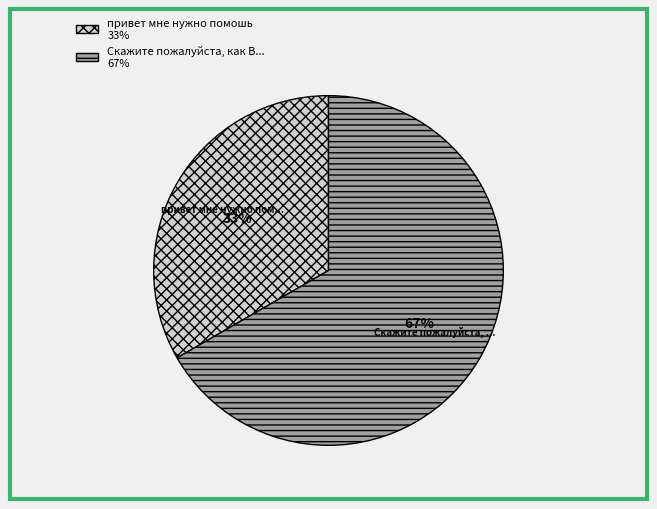

How many segments does this pie chart have?

2